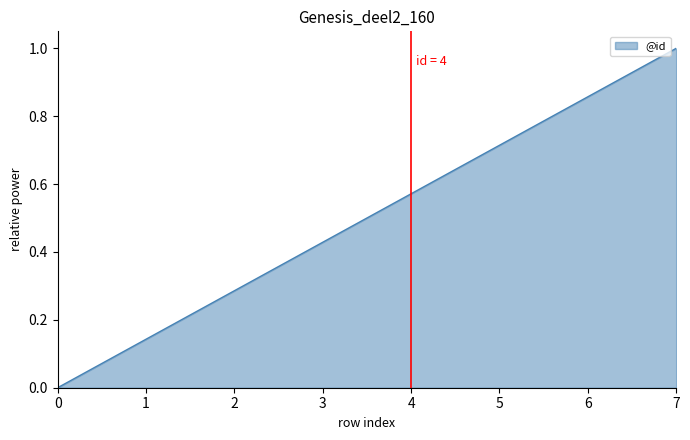

What is the change in value from 1 to 7?

+0.9